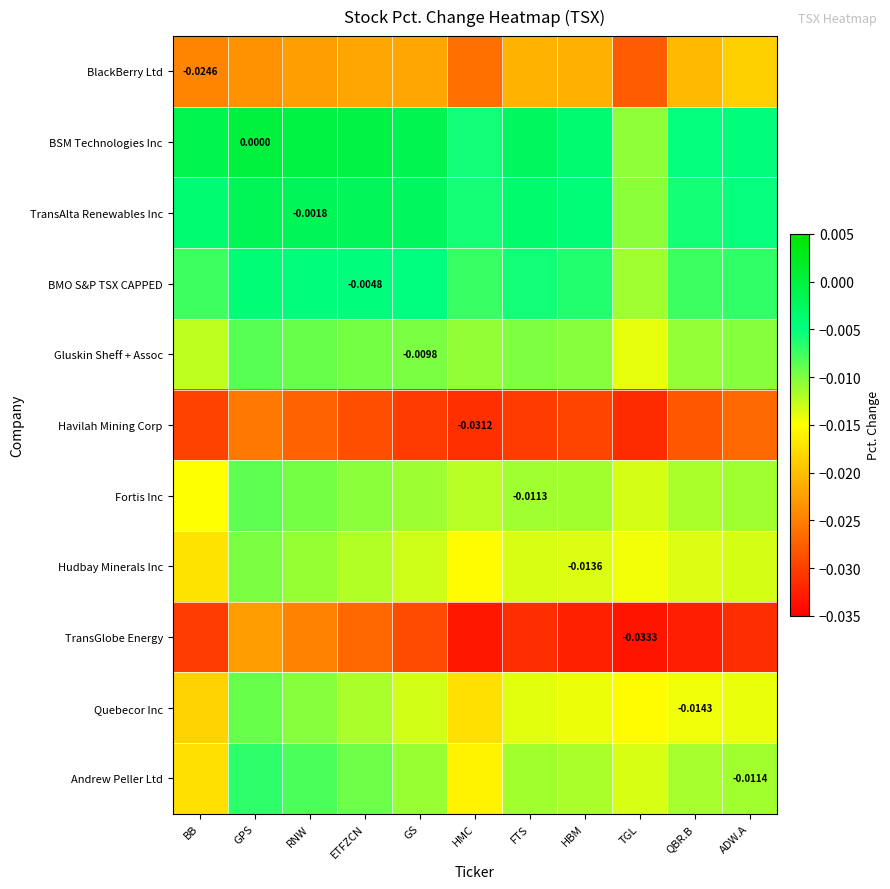

Which category has the highest value across all series?

GPS